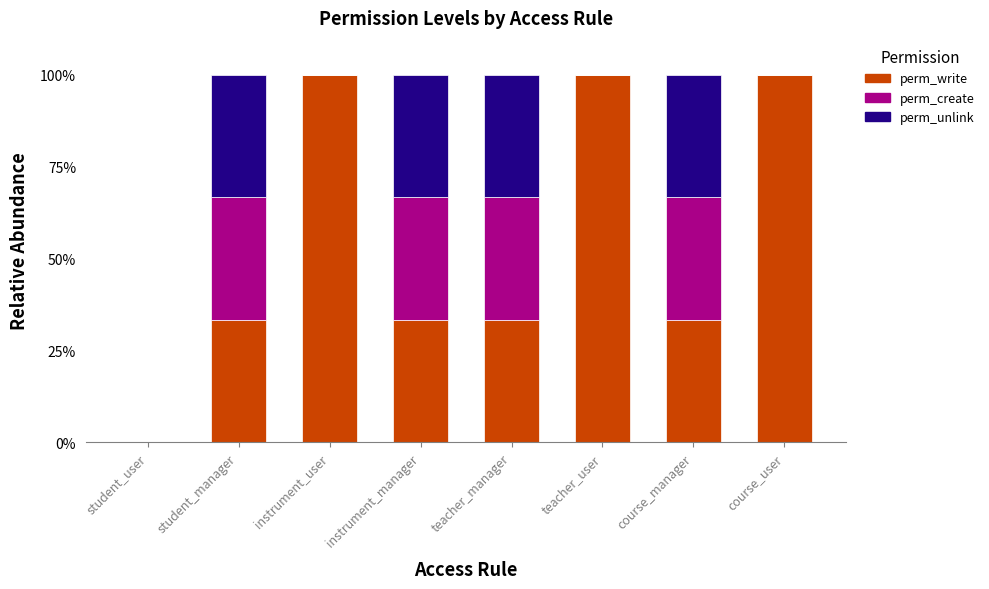

Read the perm_write value at course_manager.

33.3